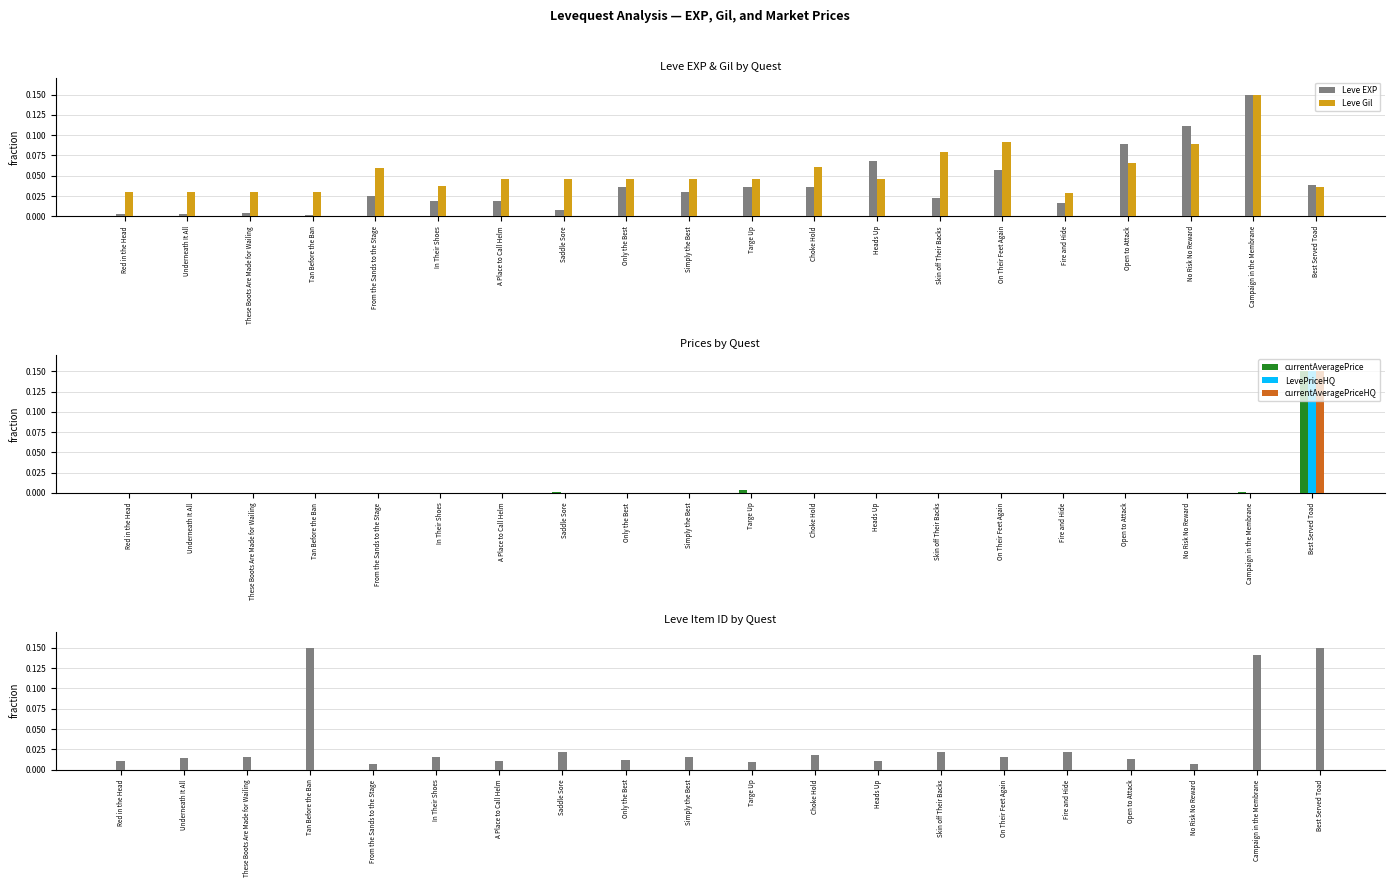

At which category is the sum across all series the highest?

Best Served Toad